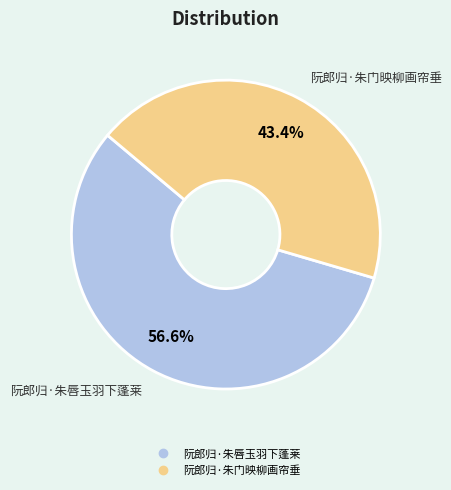

To the nearest percent, what percentage of the pie is 阮郎归·朱门映柳画帘垂?

43%